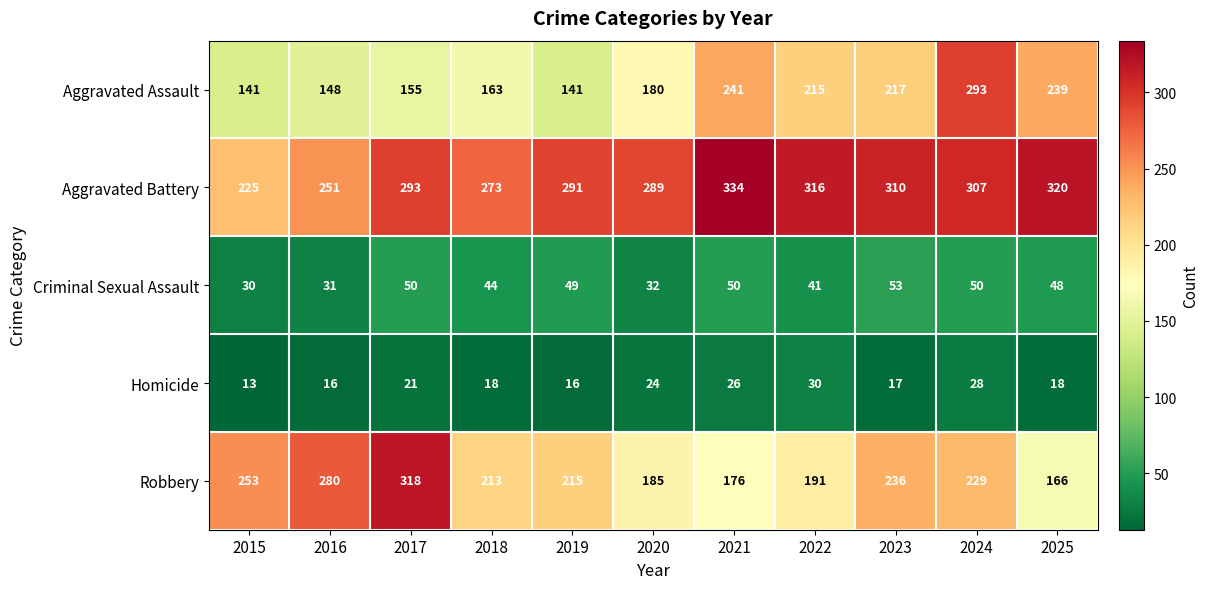

Is it true that Aggravated Battery equals 143 at 2015?

False